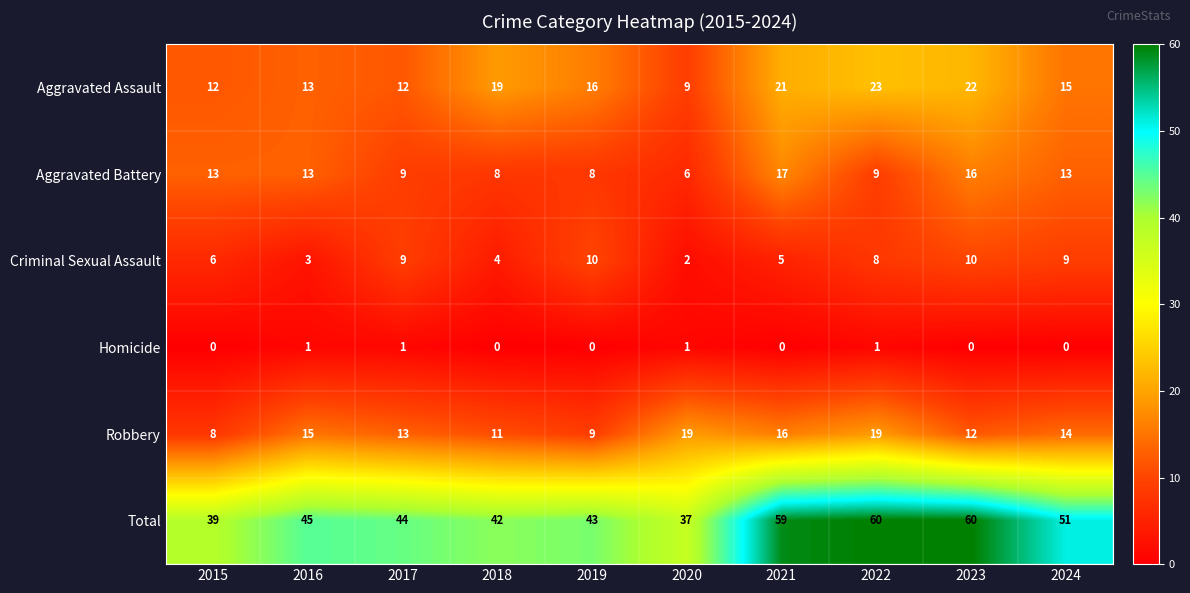

Is it true that Criminal Sexual Assault equals 13 at 2024?

False